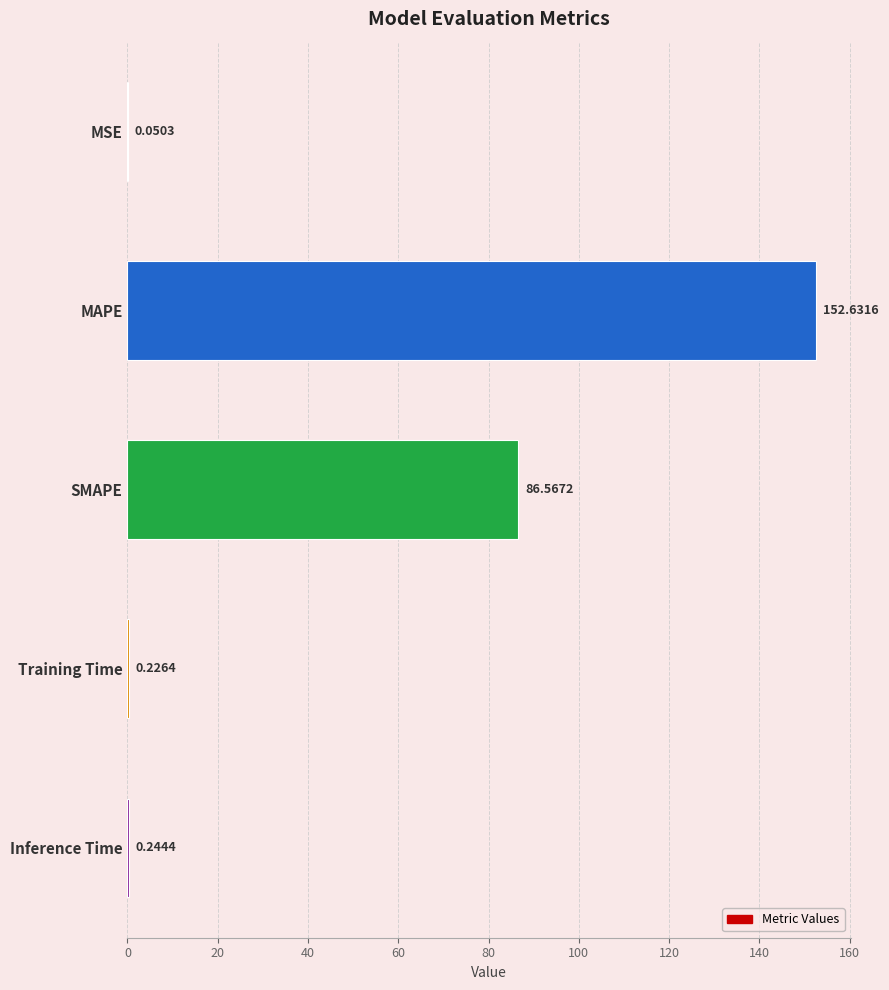

What is the average value?

47.9